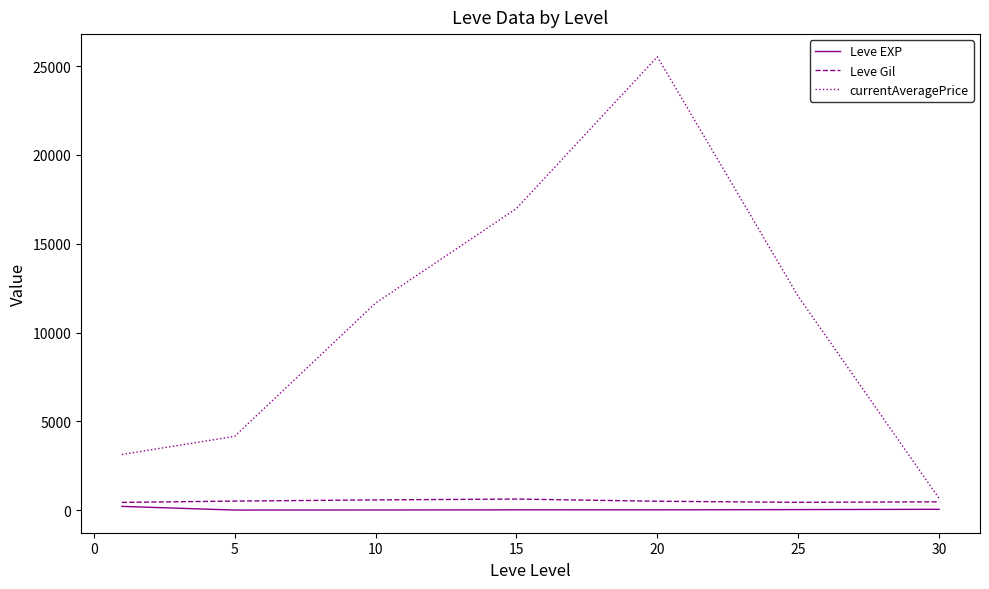

Which series has the widest spread of values?

currentAveragePrice